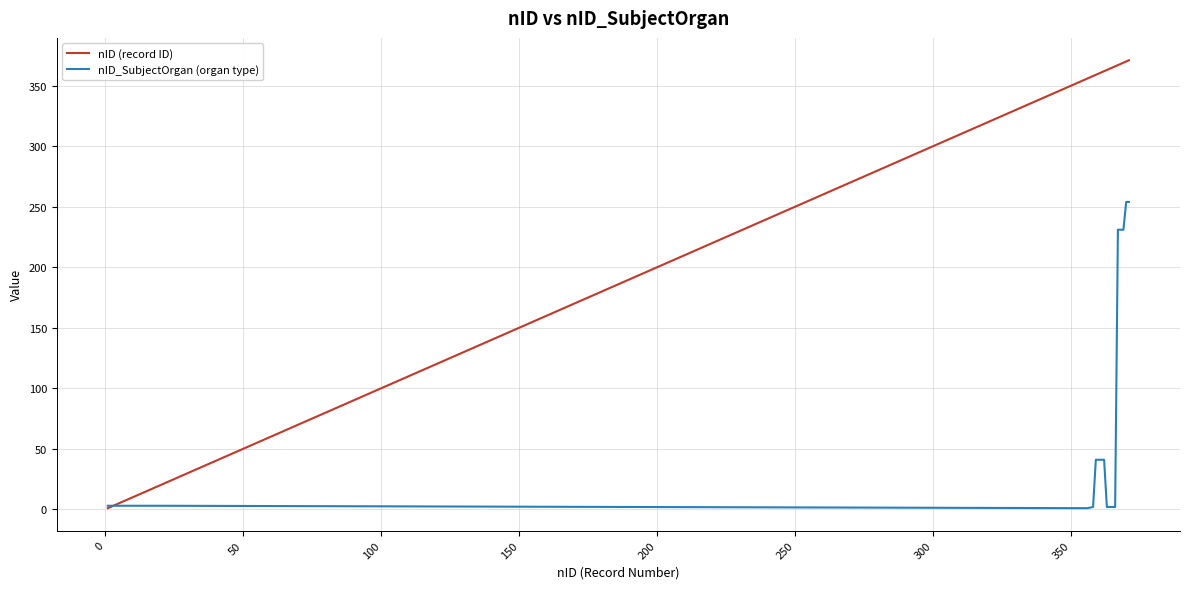

What is the greatest value displayed?

371